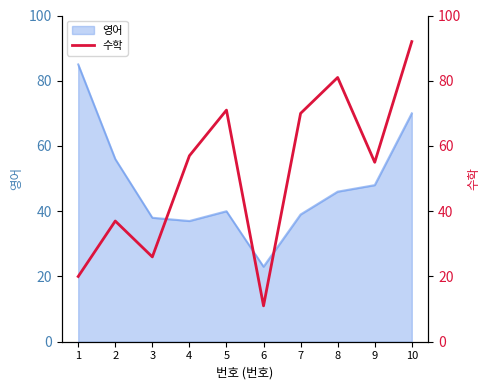

Is it true that 영어 equals 55 at 7?

False